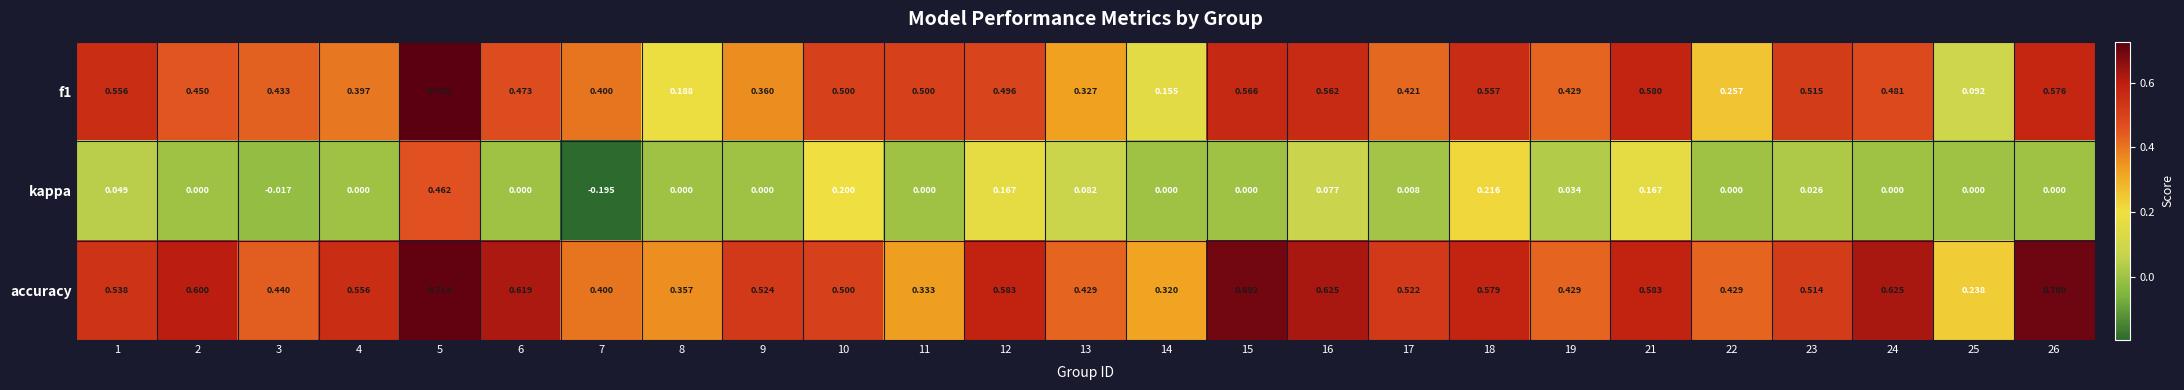

Which series has the largest total across all categories?

accuracy